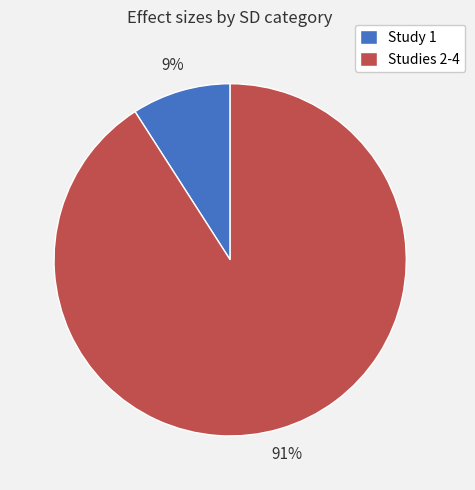

Is it true that Studies 2-4 is 99% of the pie?

False